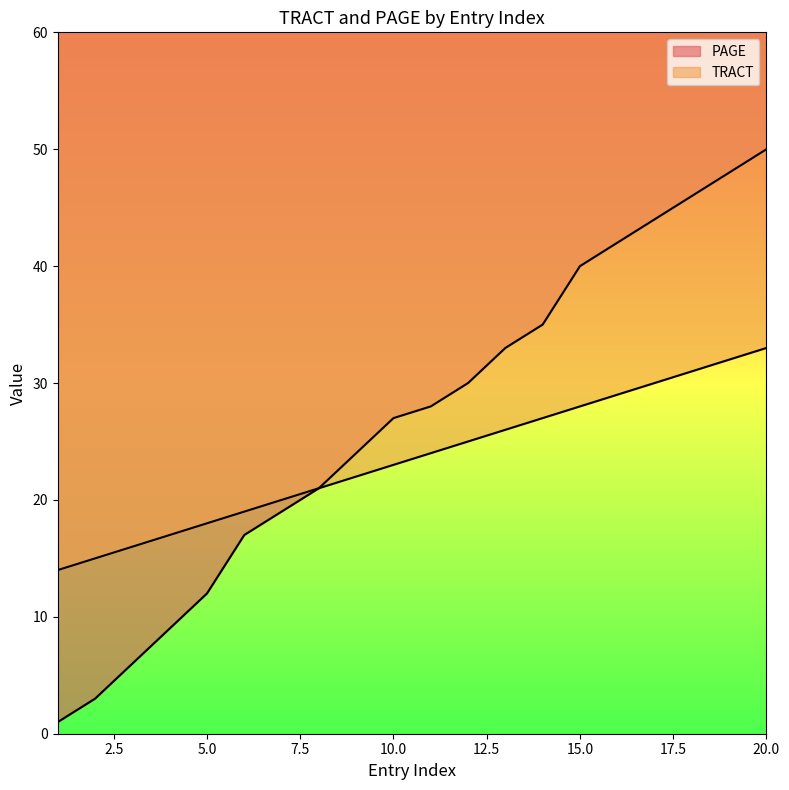

What is the sum of all TRACT values?

470